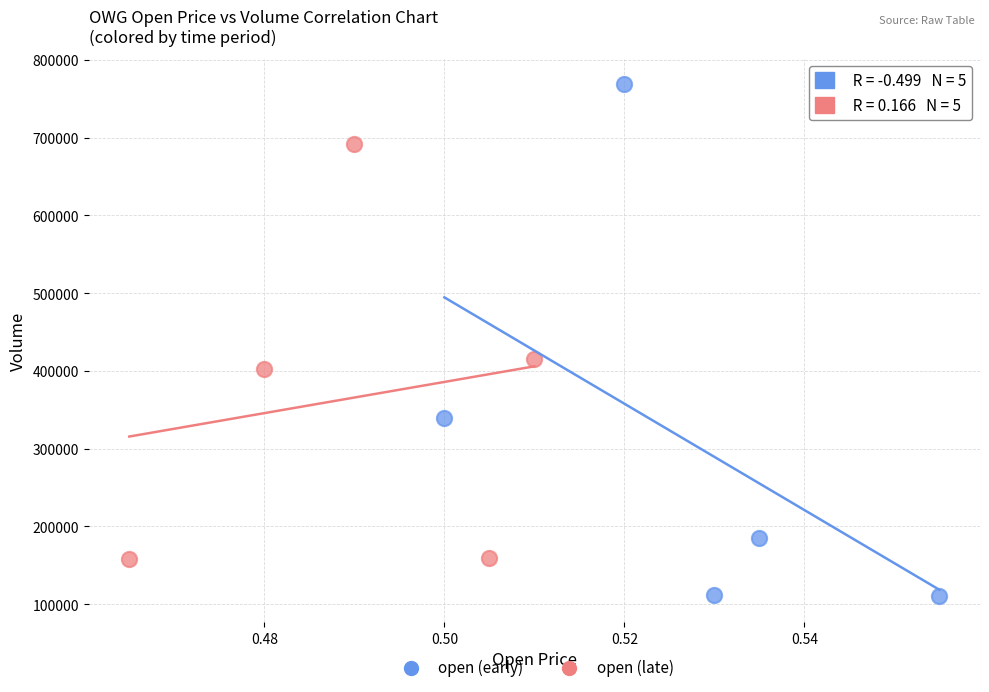

Which series contains the highest Y value?

open (early)